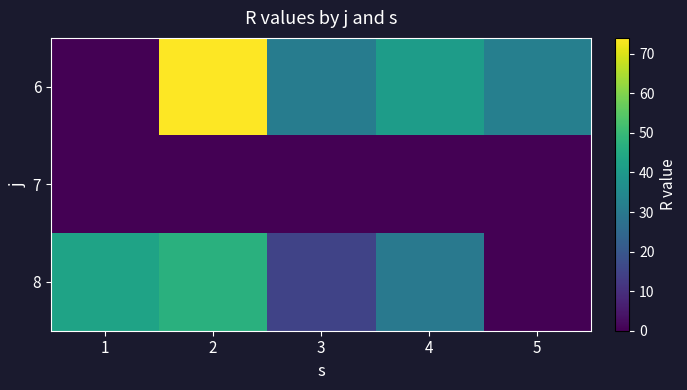

Which label corresponds to the smallest value in the chart?

1